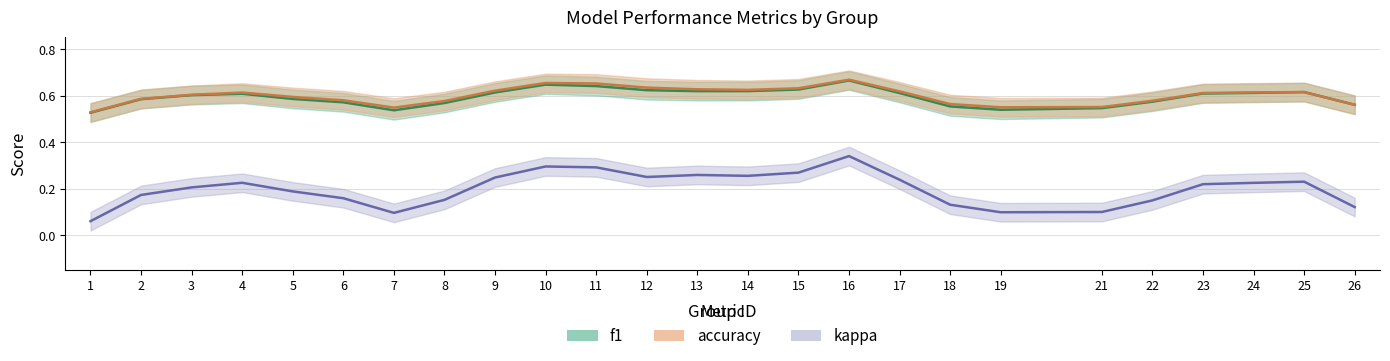

What is the average value of the kappa series?

0.2